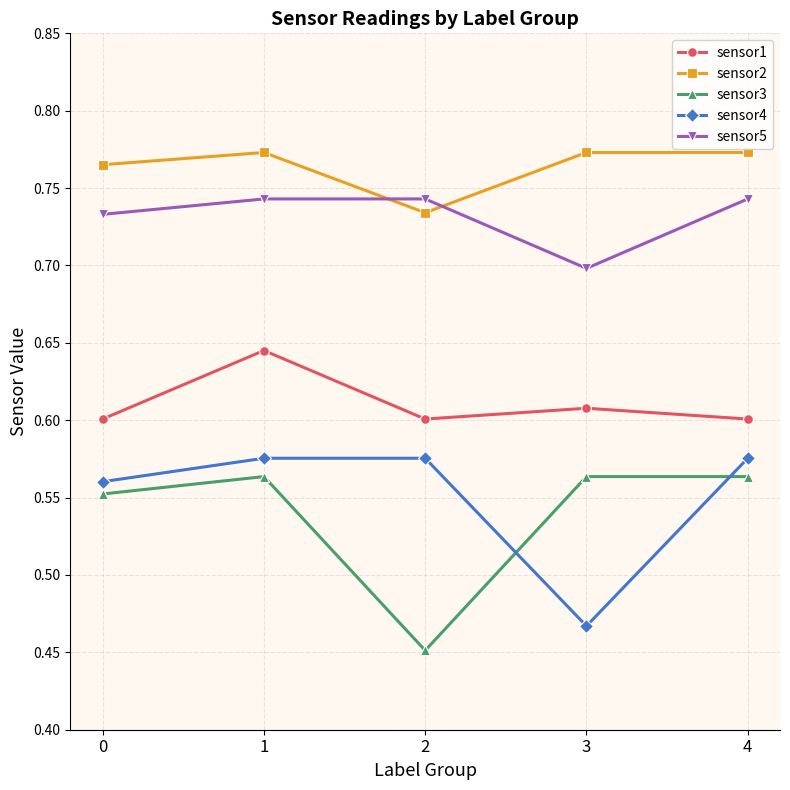

The value of sensor2 at 1 is 1.3. True or false?

False